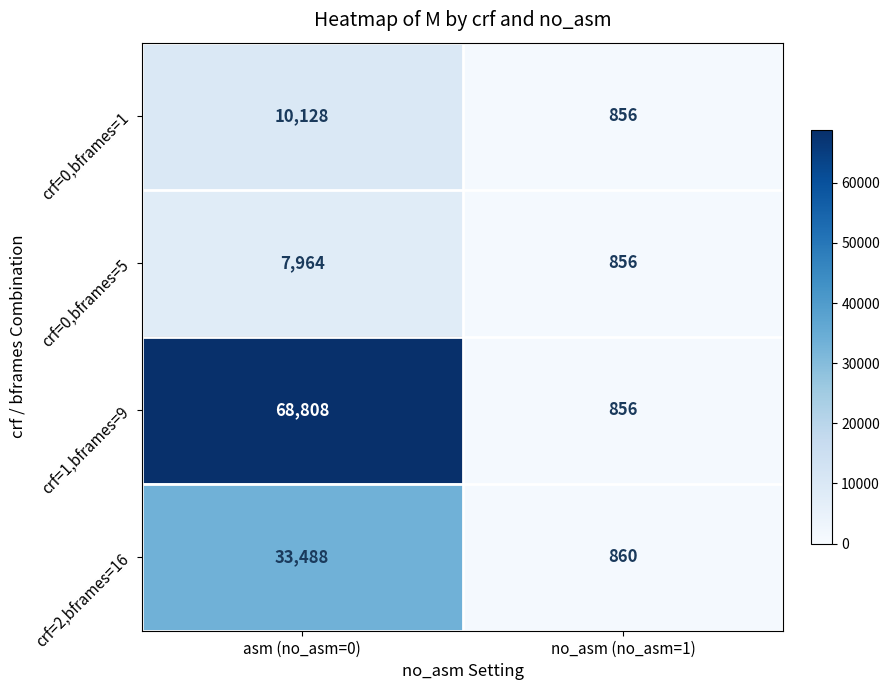

Read the crf=0,bframes=1 value at asm (no_asm=0).

10128